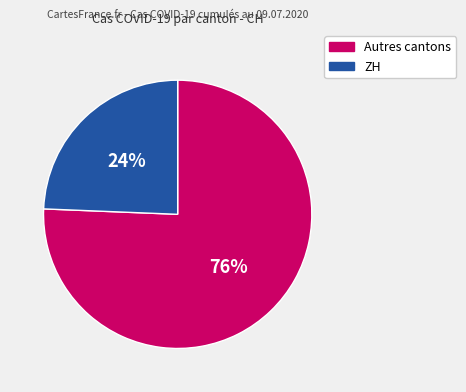

What percentage is the Autres cantons slice, to the nearest percent?

76%